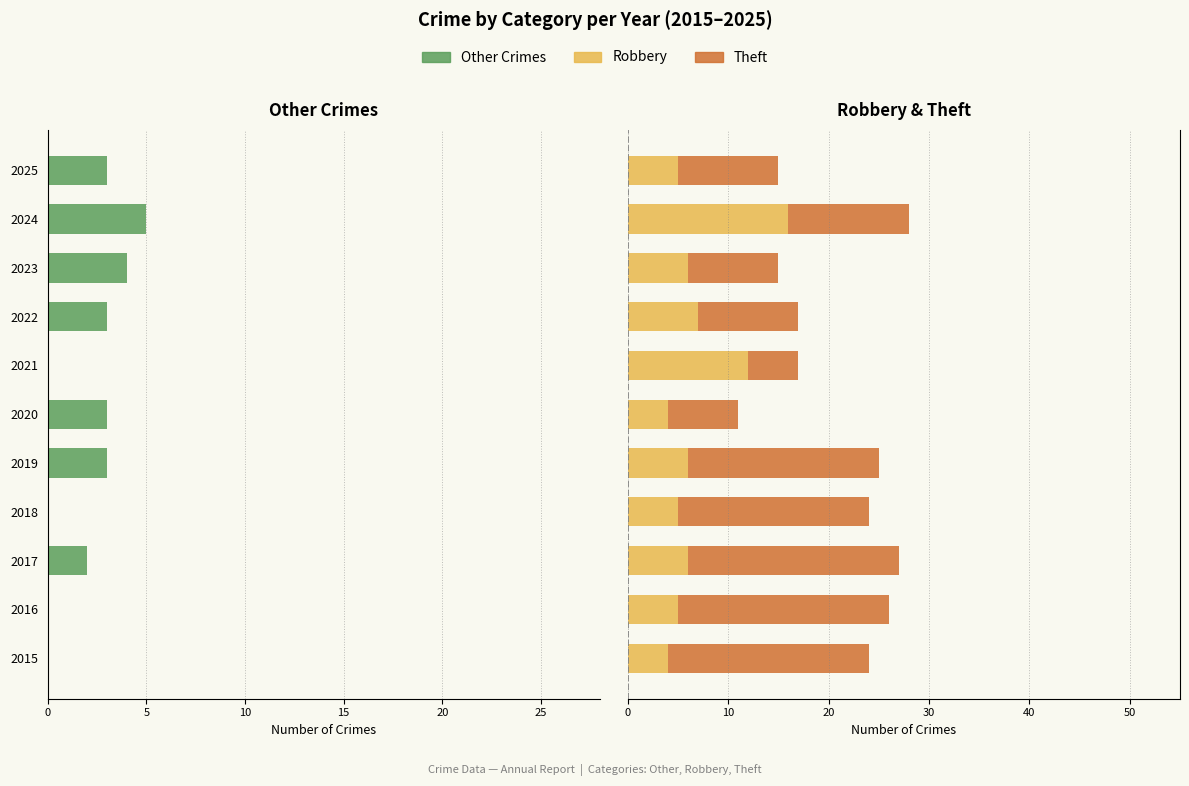

What are all the series names shown in the legend?

Other Crimes, Robbery, Theft